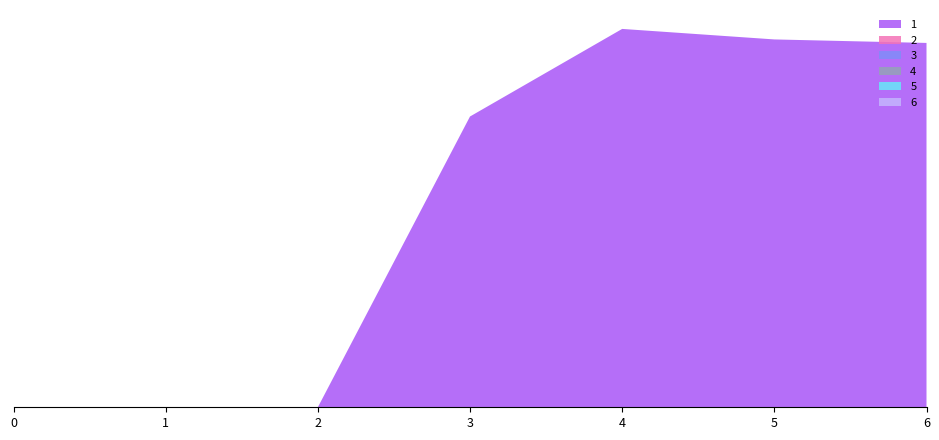

Reading left to right, list all the values displayed in this chart.

1: 0	0	0	83	108	105	104
2: 0	0	0	0	0	0	0
3: 0	0	0	0	0	0	0
4: 0	0	0	0	0	0	0
5: 0	0	0	0	0	0	0
6: 0	0	0	0	0	0	0